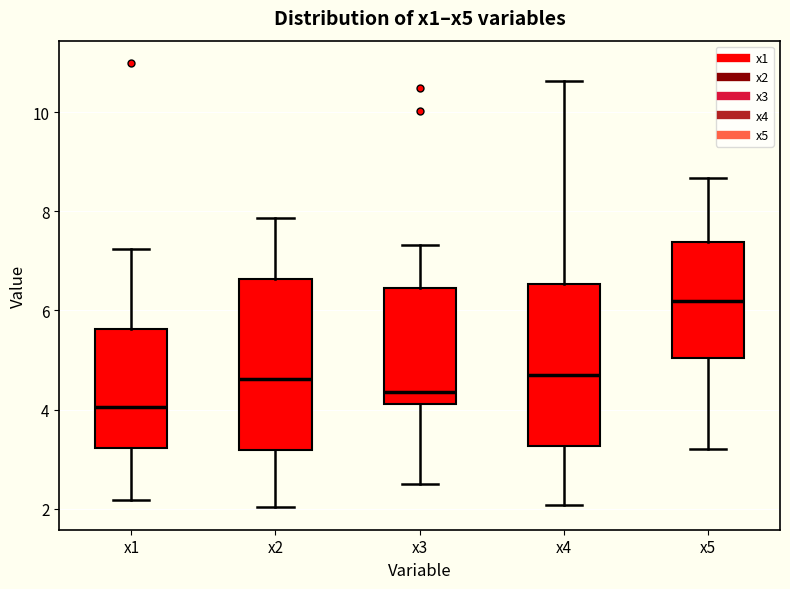

Reading left to right, transcribe this box plot: for each box, give where its median line is, the range the box spans, and where its two whiskers end, as read against the y-axis. The values are not printed on the chart, so give them approximately, as read against the axis.

x1: median 4.0, box 3.2 to 5.6, whiskers 2.2 to 7.2
x2: median 4.6, box 3.2 to 6.6, whiskers 2.0 to 7.8
x3: median 4.4, box 4.2 to 6.4, whiskers 2.4 to 7.4
x4: median 4.6, box 3.2 to 6.6, whiskers 2.0 to 10.6
x5: median 6.2, box 5.0 to 7.4, whiskers 3.2 to 8.6